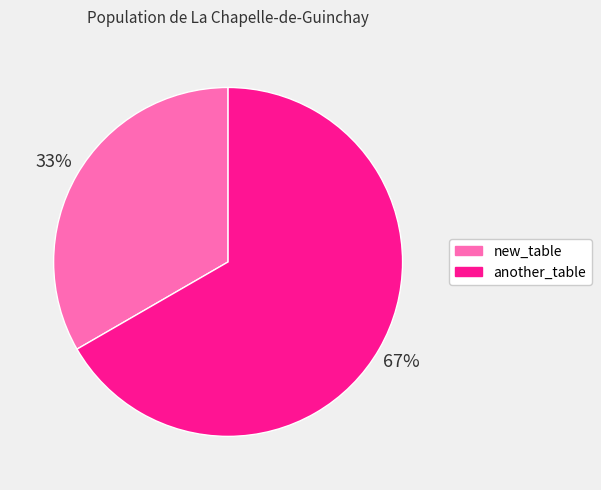

The another_table slice represents 67% of the pie. True or false?

True